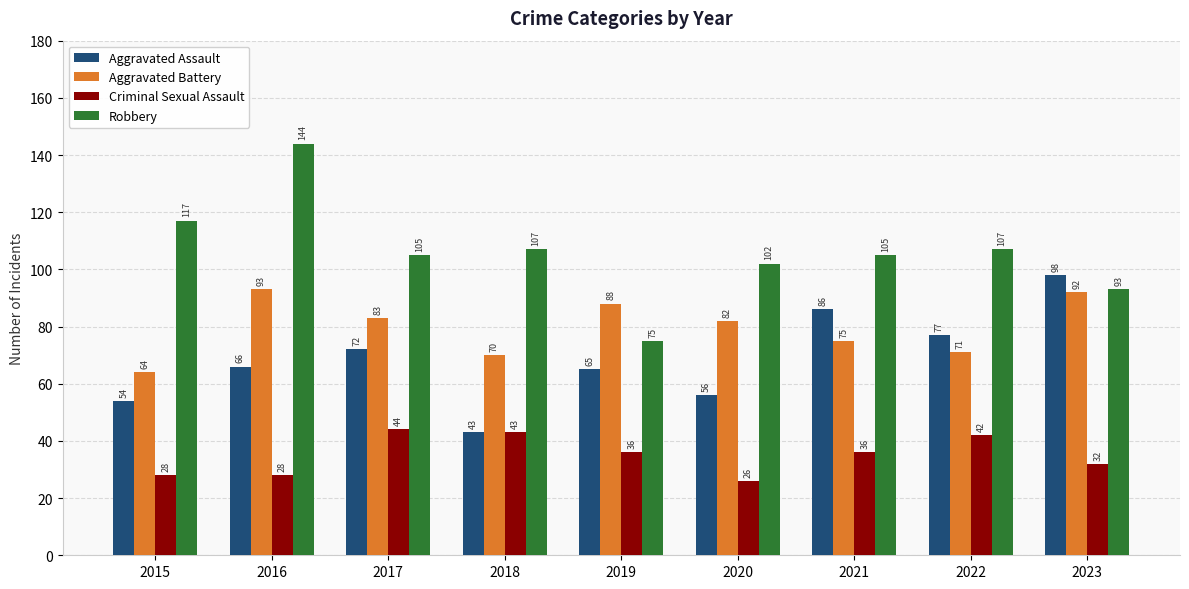

What is the greatest value displayed?

144